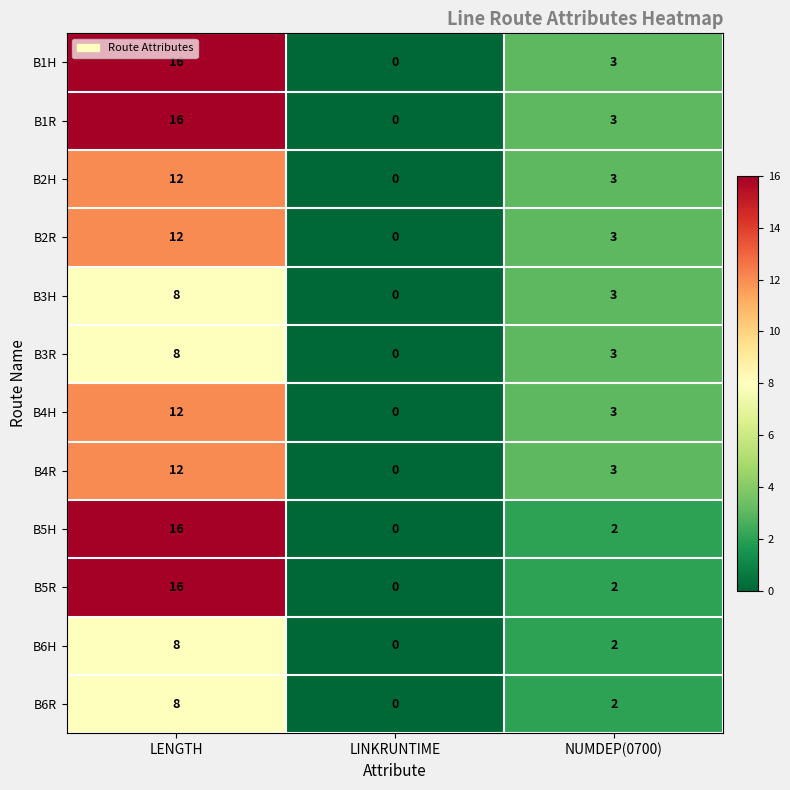

What is the average value of the B3H series?

4